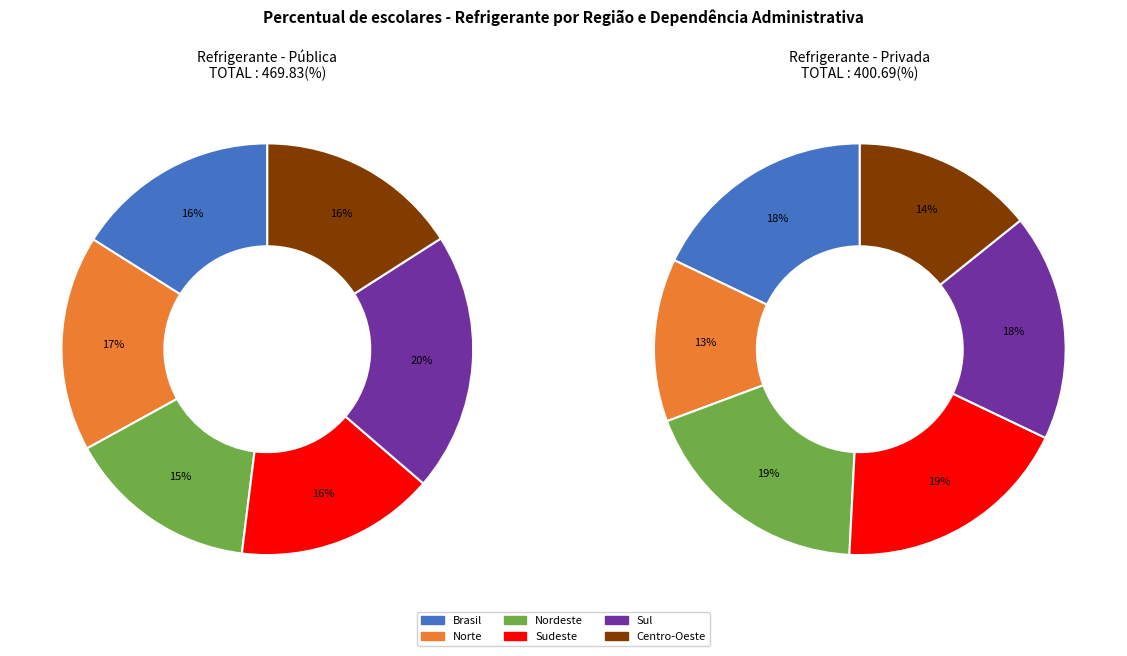

The Centro-Oeste slice represents 1% of the pie. True or false?

False